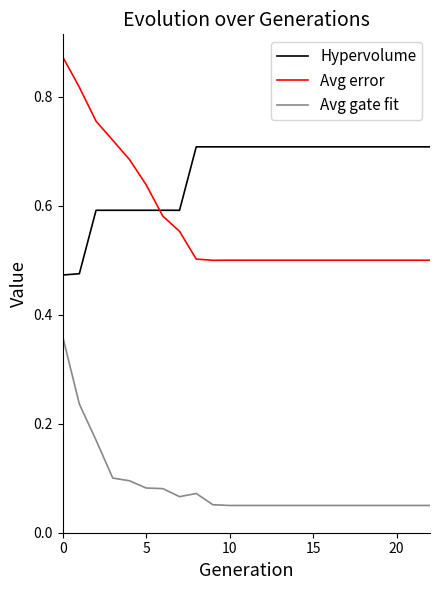

Which series has the largest total across all categories?

Hypervolume